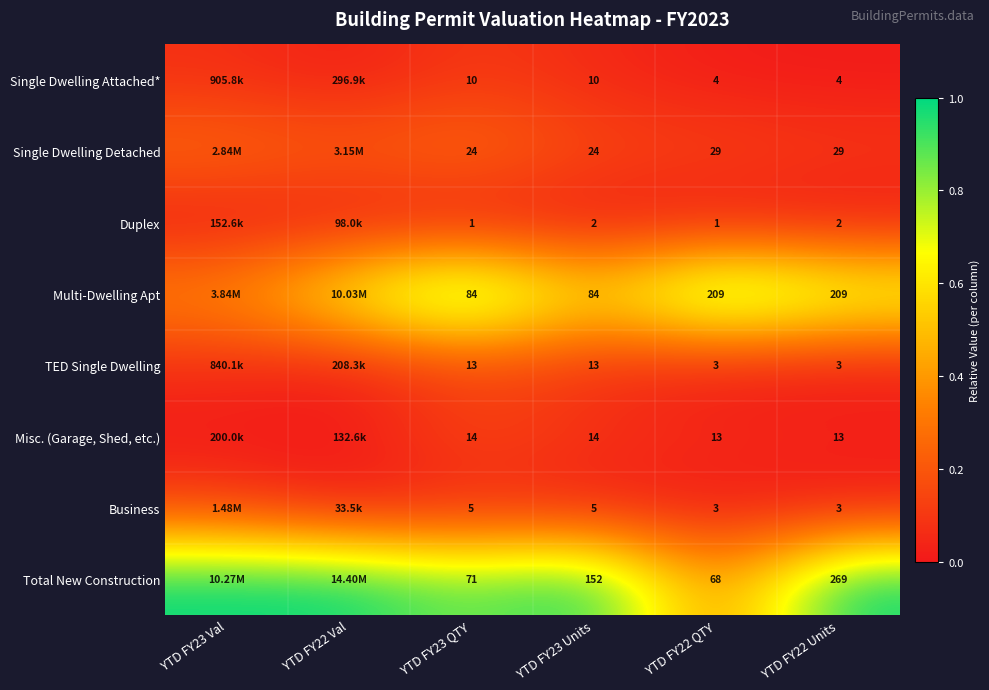

Is the value of Single Dwelling Attached* at YTD FY23 QTY greater than the value of Business at YTD FY23 Units?

Yes